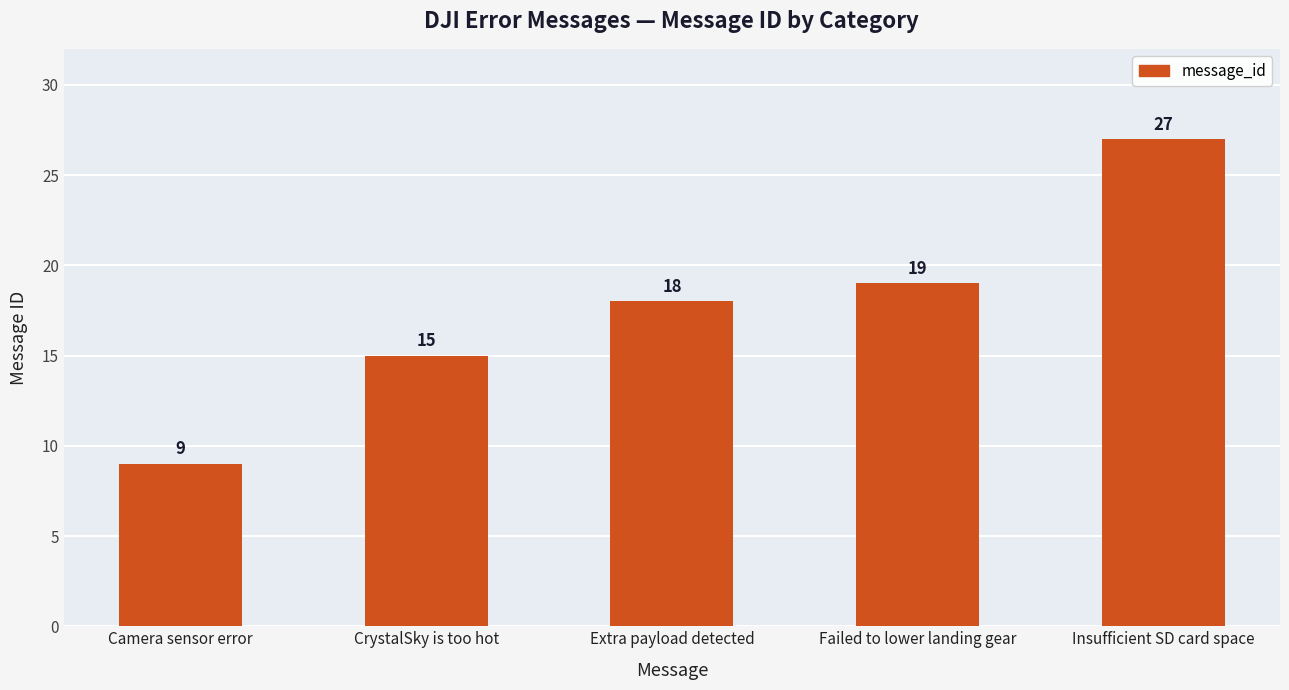

The chart shows a value of 9 at Camera sensor error. True or false?

True